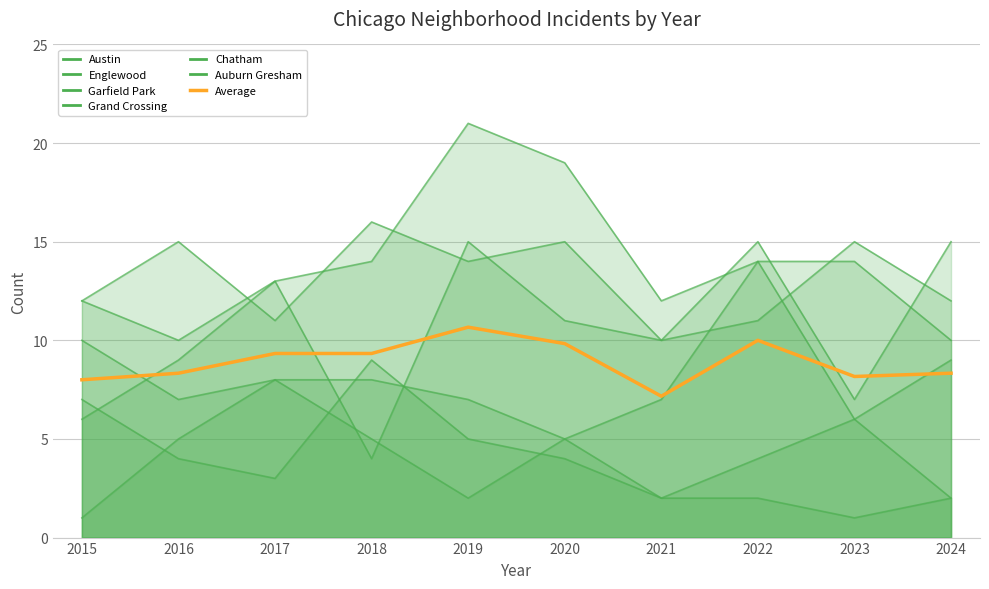

Where does the Chatham series first go above 5?

2017